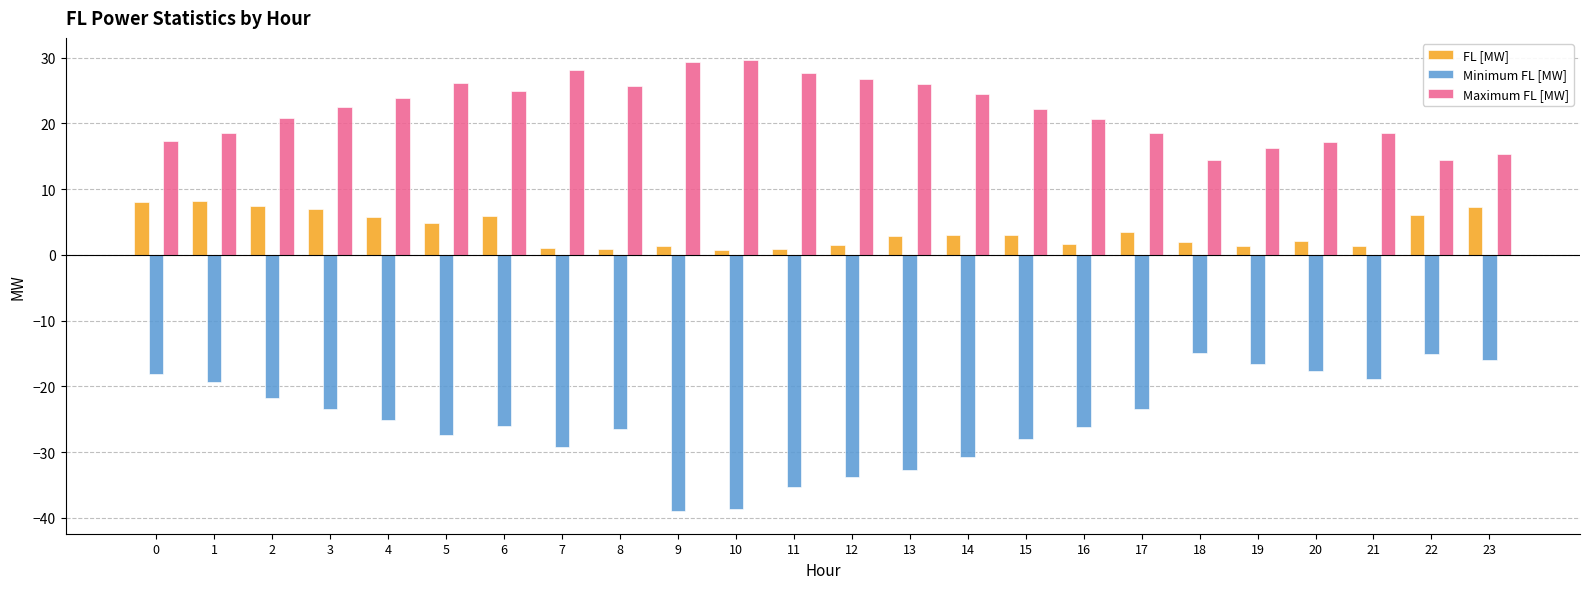

Between 10 and 17, which series saw the biggest shift?

Minimum FL [MW]